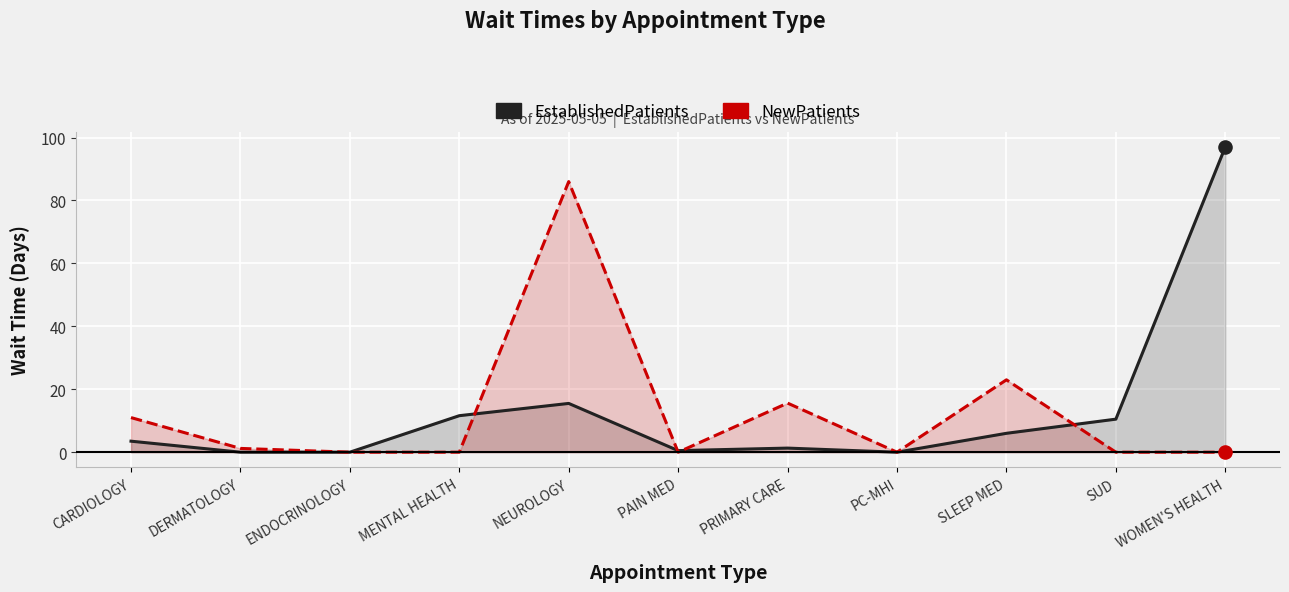

Which series has the widest spread of Y values?

EstablishedPatients